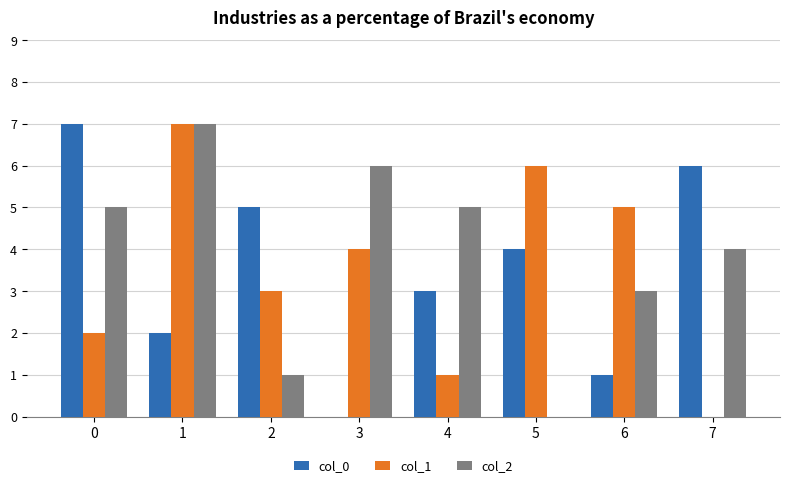

Reading right to left, extract all data points from this chart.

col_0: 7=6	6=1	5=4	4=3	3=0	2=5	1=2	0=7
col_1: 7=0	6=5	5=6	4=1	3=4	2=3	1=7	0=2
col_2: 7=4	6=3	5=0	4=5	3=6	2=1	1=7	0=5